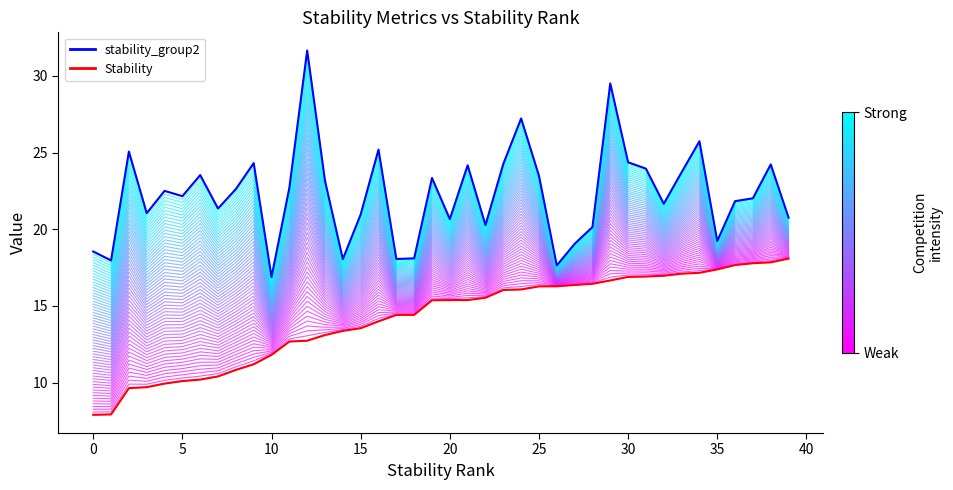

Reading left to right, extract all data points from this chart.

stability_group2: 18.5	18.0	25.1	21.0	22.5	22.2	23.5	21.4	22.6	24.3	16.9	22.7	31.7	23.2	18.1	21.0	25.2	18.1	18.1	23.3	20.7	24.2	20.3	24.3	27.2	23.5	17.6	19.0	20.1	29.5	24.4	24.0	21.7	23.7	25.7	19.2	21.8	22.0	24.2	20.8
Stability: 7.9	7.9	9.6	9.7	9.9	10.1	10.2	10.4	10.8	11.2	11.8	12.7	12.7	13.1	13.4	13.6	14.0	14.4	14.4	15.4	15.4	15.4	15.5	16.0	16.1	16.3	16.3	16.4	16.4	16.7	16.9	16.9	17.0	17.1	17.2	17.4	17.7	17.8	17.8	18.1